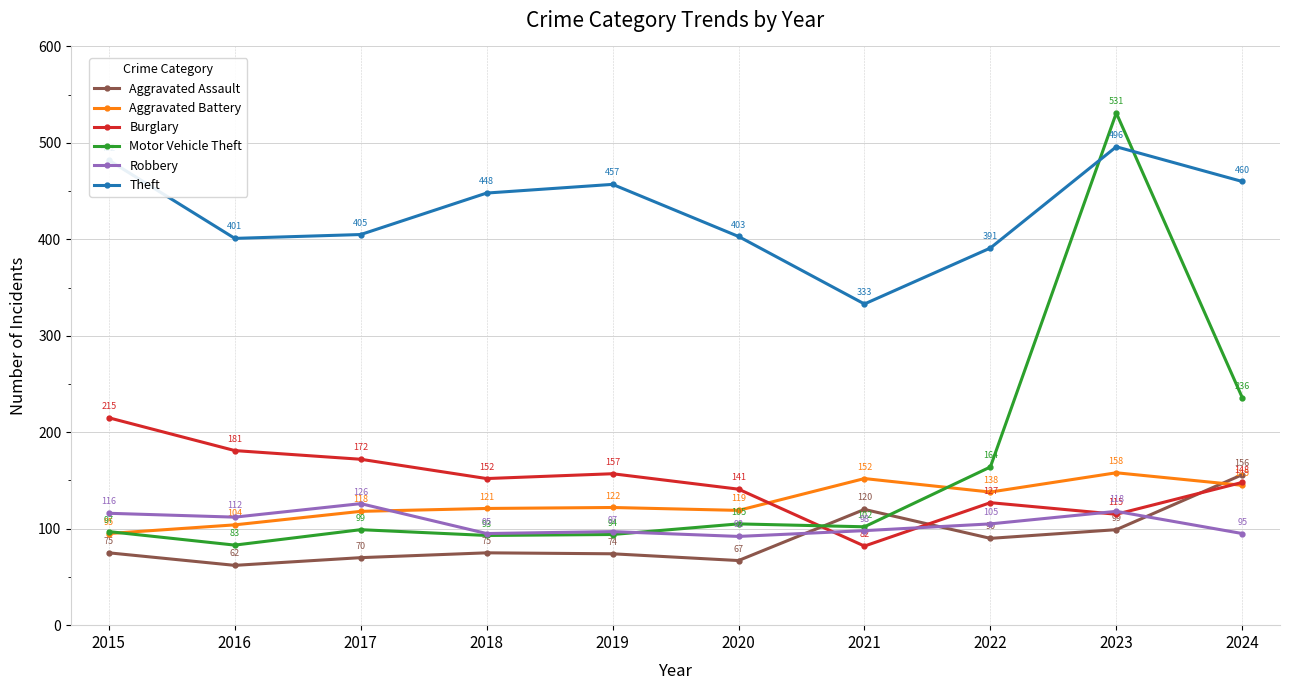

What is the sum of the Aggravated Assault values at 2017 and 2018?

145